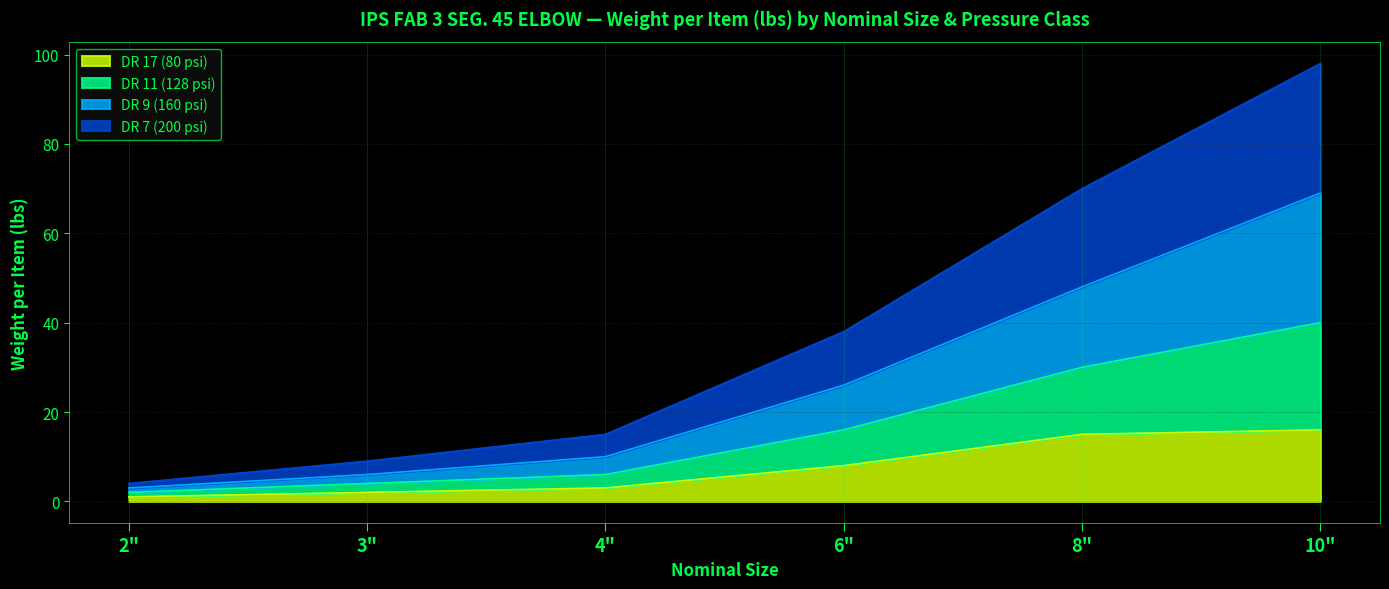

Is it true that DR 17 (80 psi) equals 8 at 6"?

True